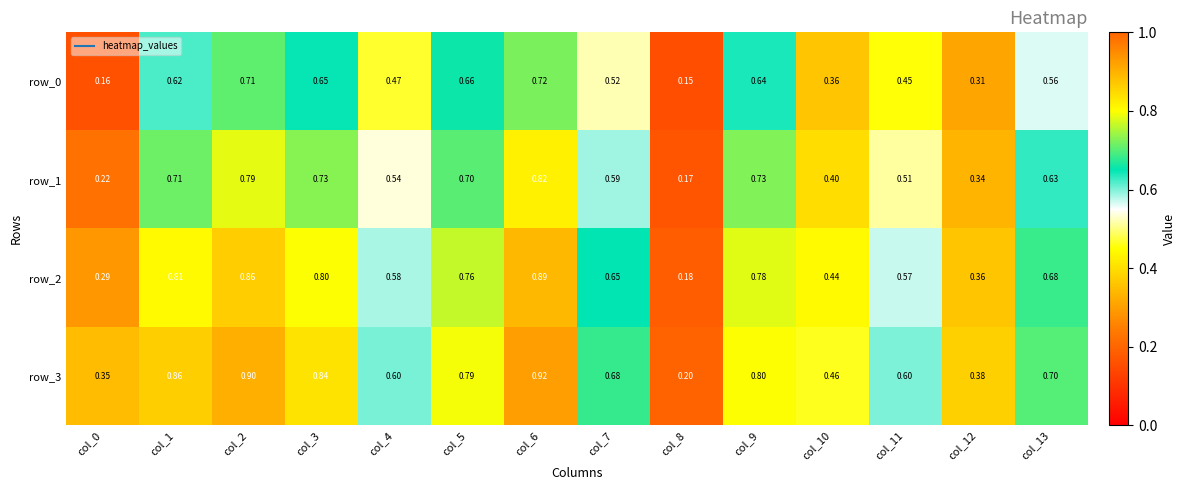

What is the spread (max minus min) of values at col_7?

0.2